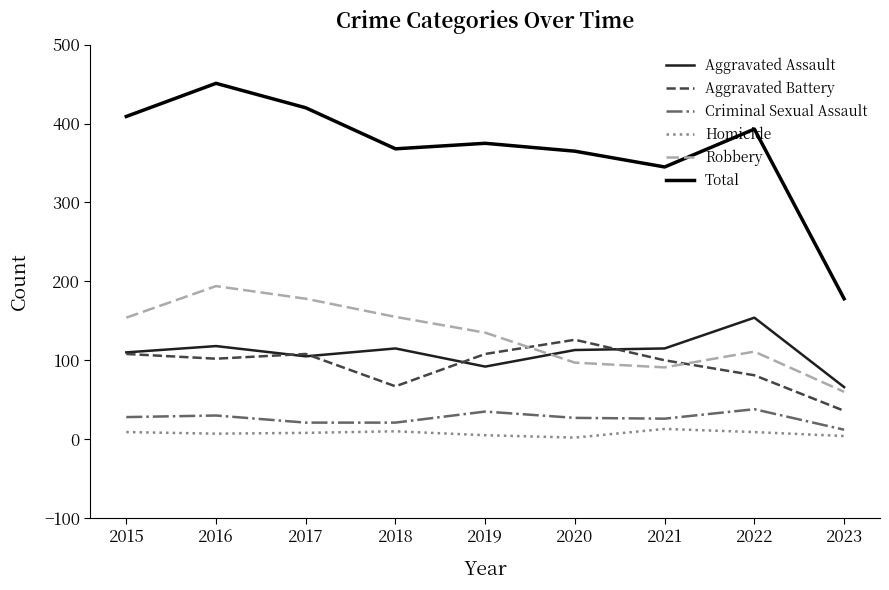

Rank the series by their maximum value, from highest to lowest.

Total, Robbery, Aggravated Assault, Aggravated Battery, Criminal Sexual Assault, Homicide